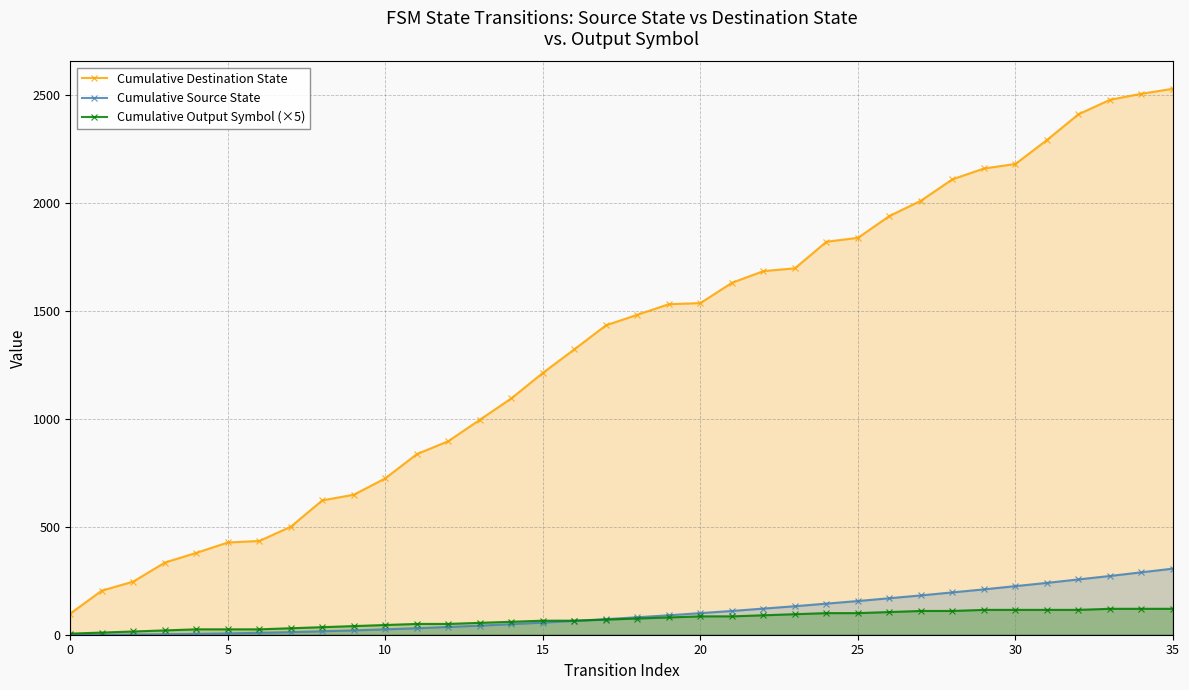

Which series has the largest total across all categories?

Cumulative Destination State